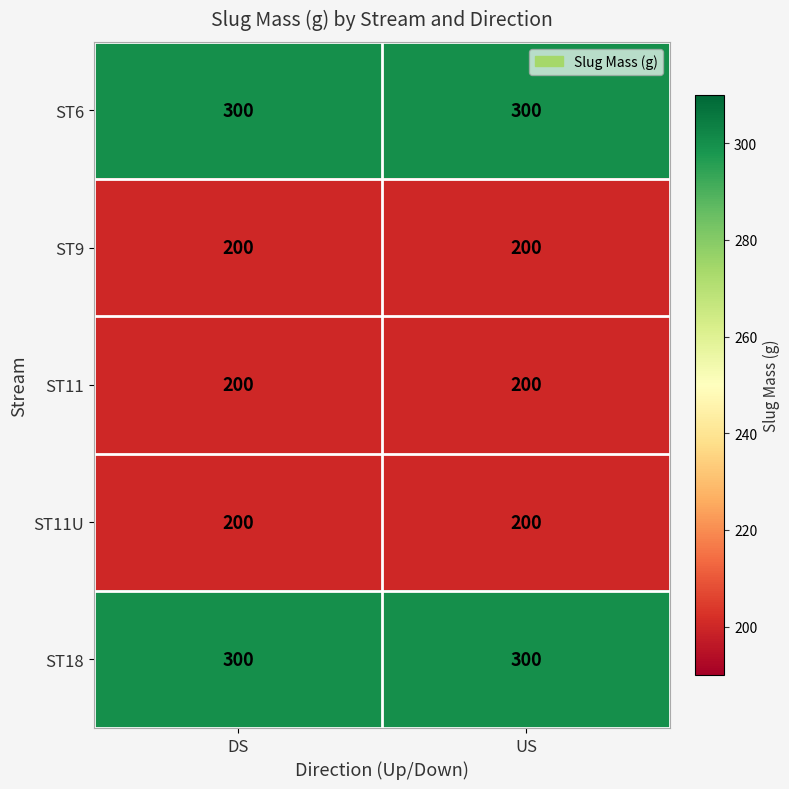

Is it true that ST6 equals 397 at DS?

False